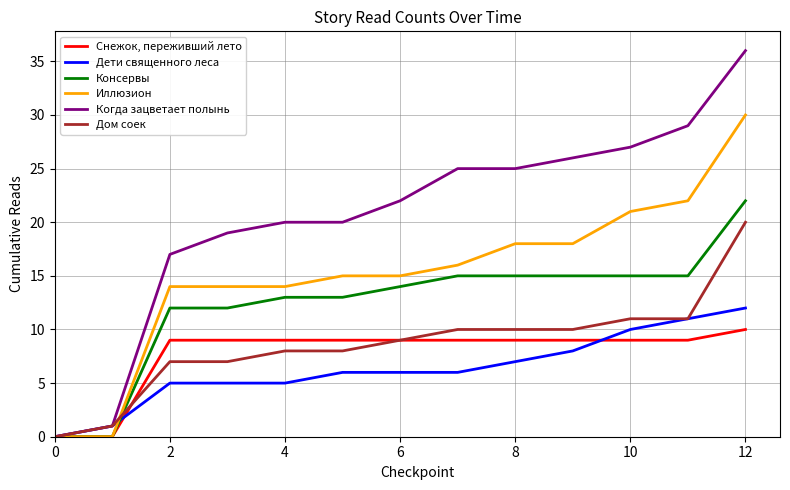

What is the sum of all Иллюзион values?

197